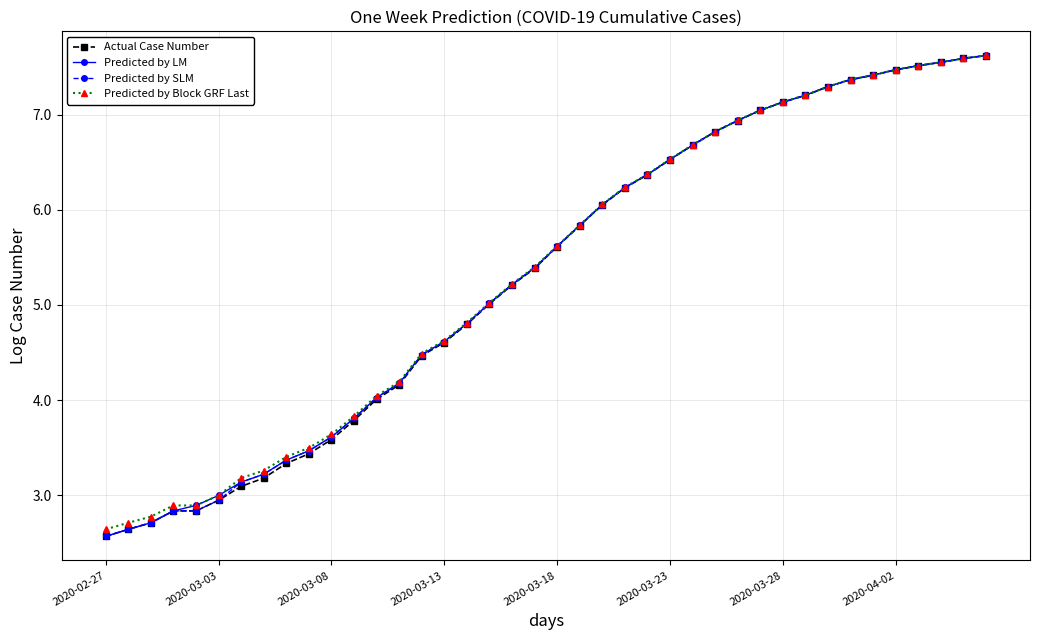

What is the value of the Actual Case Number point at the 4th from the left?

2.8